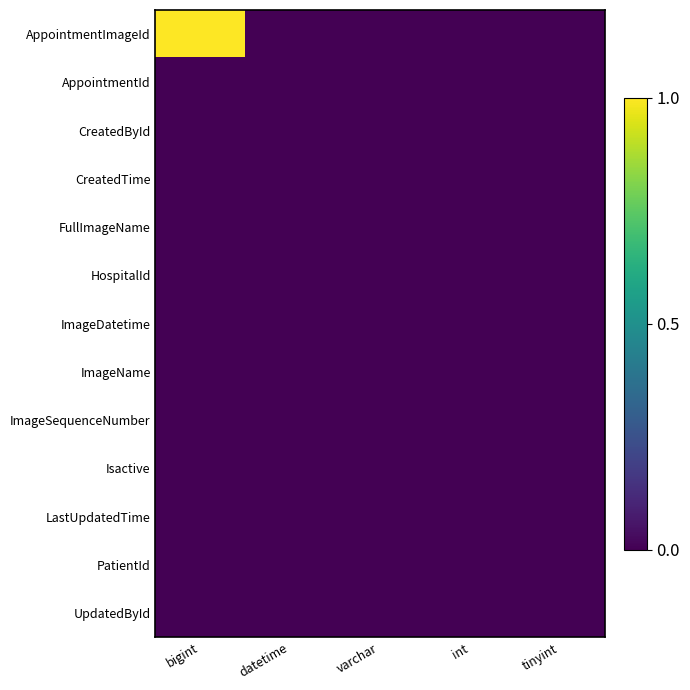

Rank the series at int from lowest to highest value.

AppointmentImageId, AppointmentId, CreatedById, CreatedTime, FullImageName, HospitalId, ImageDatetime, ImageName, ImageSequenceNumber, Isactive, LastUpdatedTime, PatientId, UpdatedById